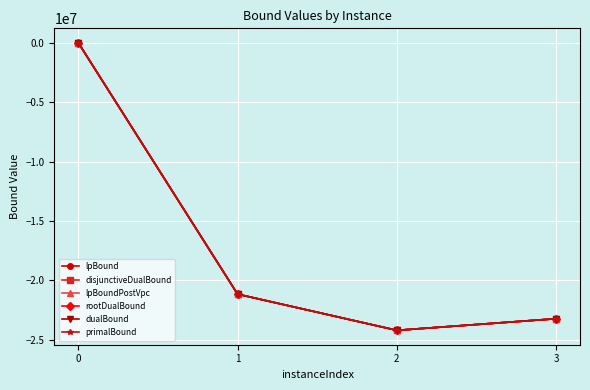

Is this an area chart (filled region under the line)?

No